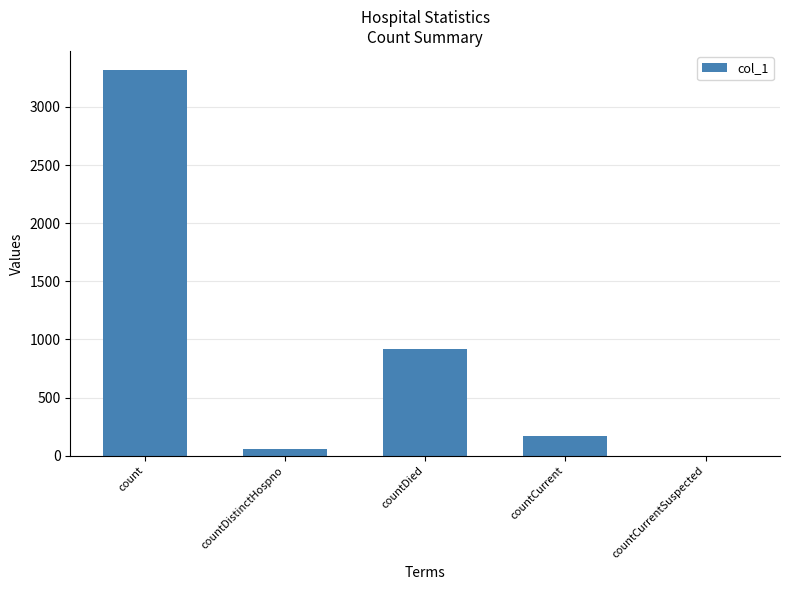

True or false: the data shows 60 at countDistinctHospno.

True